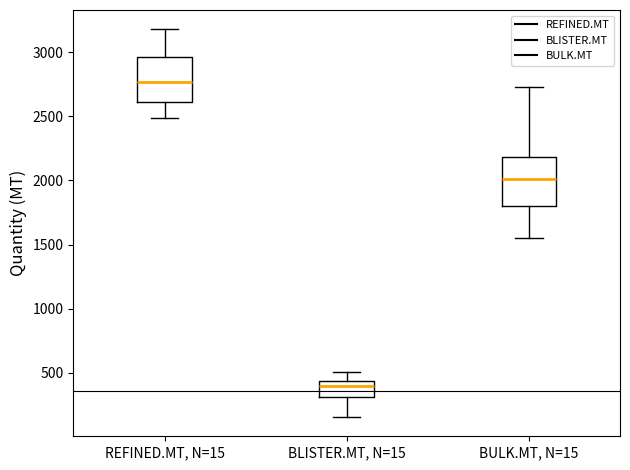

Where is the lower edge of the box for REFINED.MT, N=15 on the y-axis? The values are not printed on the chart, so give them approximately, as read against the axis.

2600